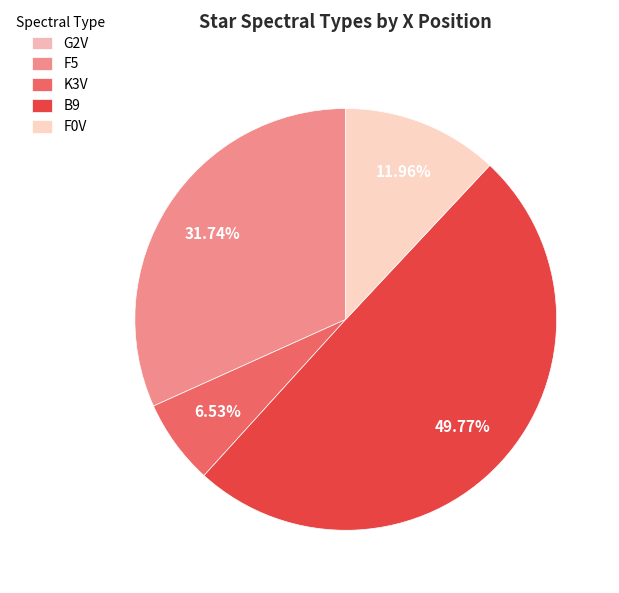

Rank the categories by value from highest to lowest.

B9, F5, F0V, K3V, G2V